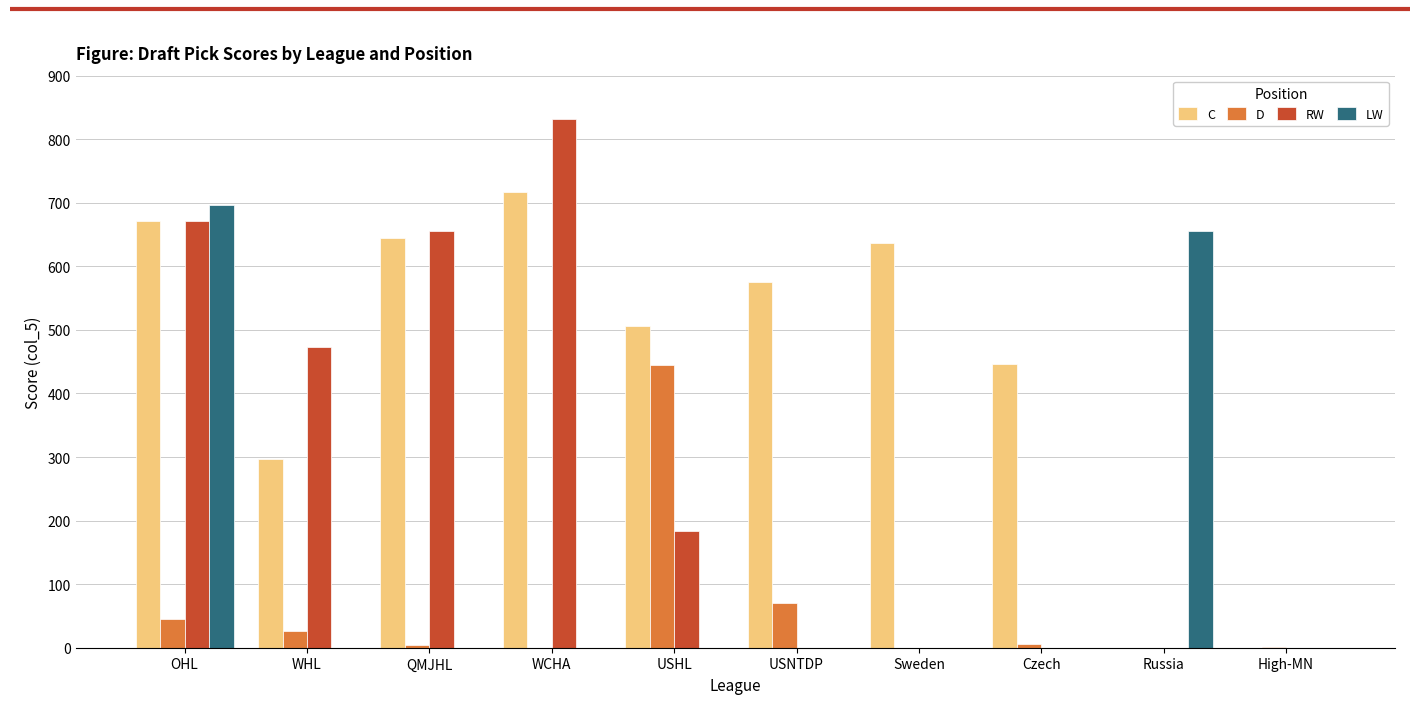

What is the greatest value displayed?

832